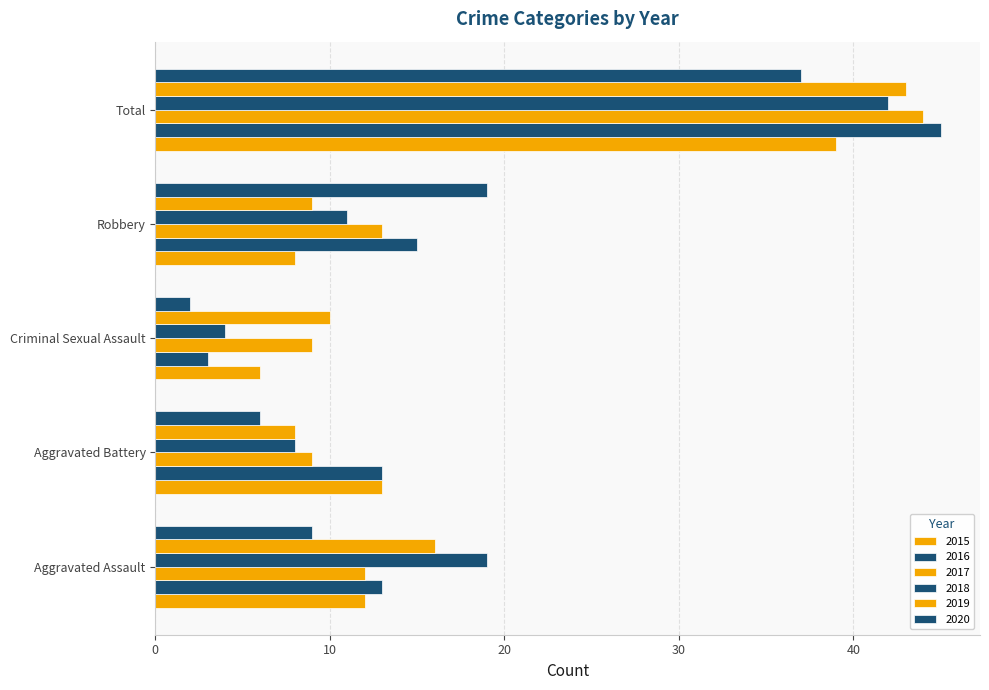

What is the difference between the highest and lowest values at Aggravated Battery?

7